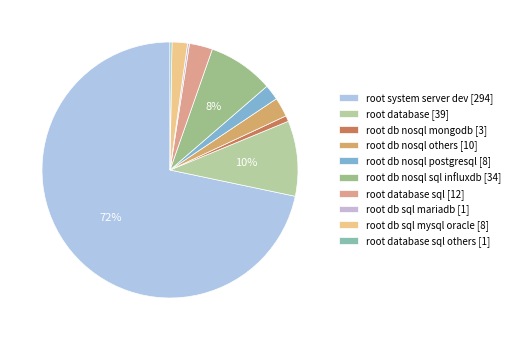

What is the largest slice in the pie chart?

root system server dev [294]